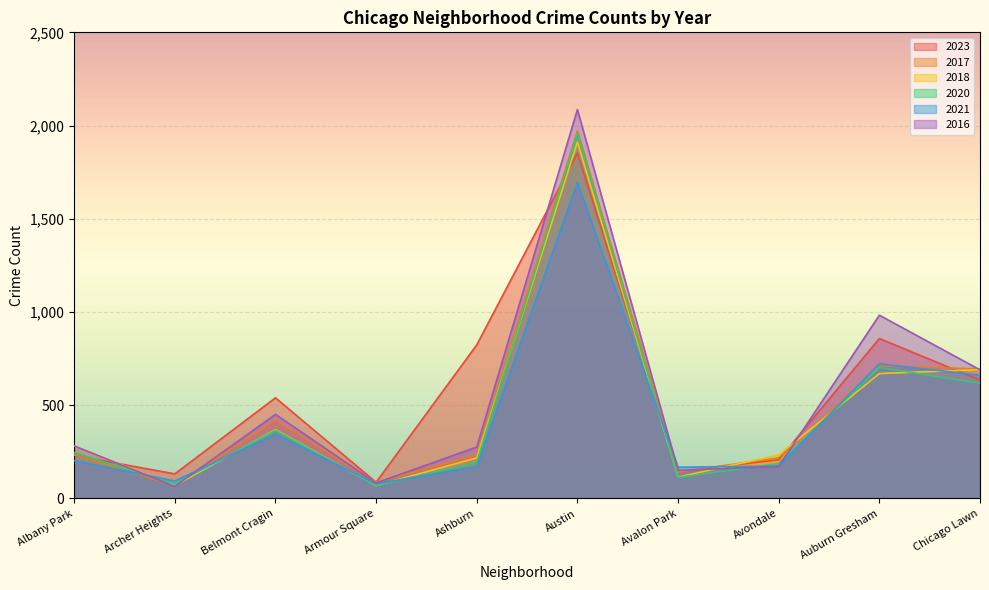

Between which two adjacent categories do 2016 and 2017 first intersect?

Albany Park and Archer Heights